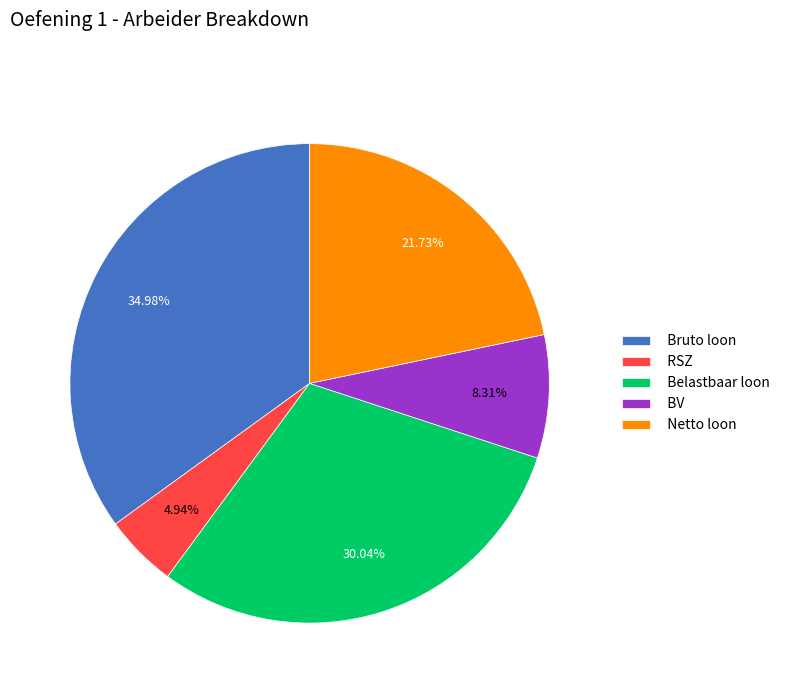

To the nearest percent, what is the difference between the largest and smallest slice percentages?

30%